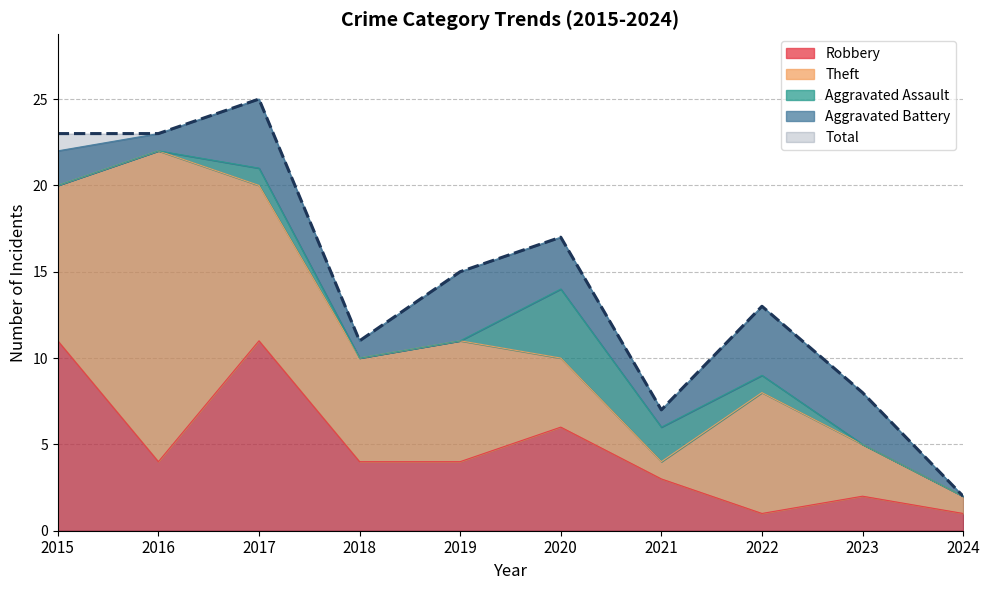

Reading left to right, transcribe all the data shown in this chart.

Robbery: 2015=11	2016=4	2017=11	2018=4	2019=4	2020=6	2021=3	2022=1	2023=2	2024=1
Theft: 2015=9	2016=18	2017=9	2018=6	2019=7	2020=4	2021=1	2022=7	2023=3	2024=1
Aggravated Assault: 2015=0	2016=0	2017=1	2018=0	2019=0	2020=4	2021=2	2022=1	2023=0	2024=0
Aggravated Battery: 2015=2	2016=1	2017=4	2018=1	2019=4	2020=3	2021=1	2022=4	2023=3	2024=0
Total: 2015=23	2016=23	2017=25	2018=11	2019=15	2020=17	2021=7	2022=13	2023=8	2024=2